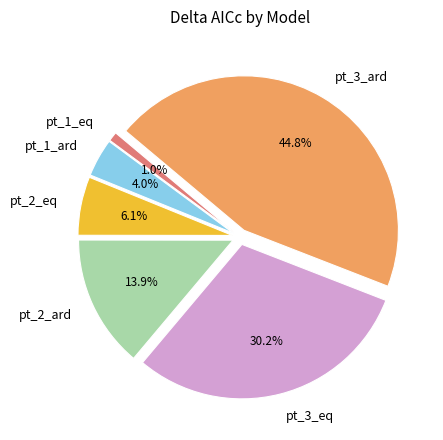

To the nearest percent, what portion does pt_2_ard represent?

14%